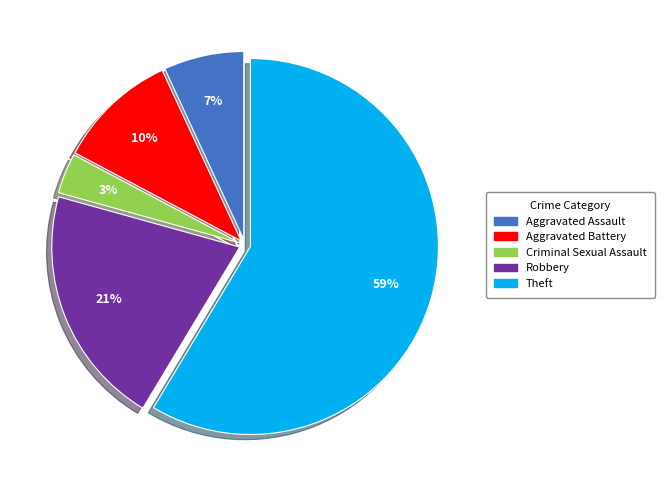

Which has a higher value, Aggravated Battery or Criminal Sexual Assault?

Aggravated Battery